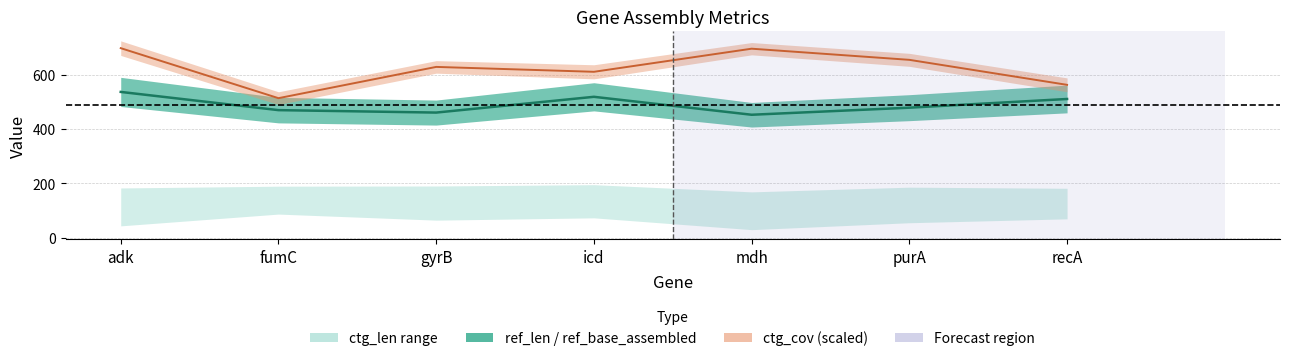

The ctg_cov center series shows 610 at icd. True or false?

True